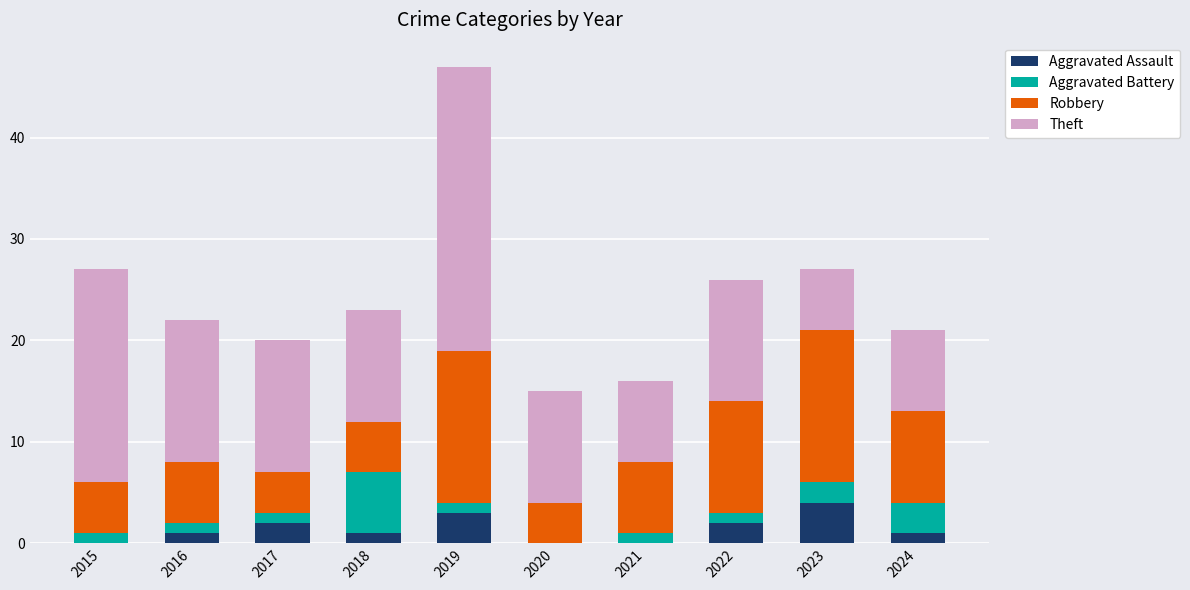

What is the sum of the Aggravated Assault values at 2018 and 2017?

3